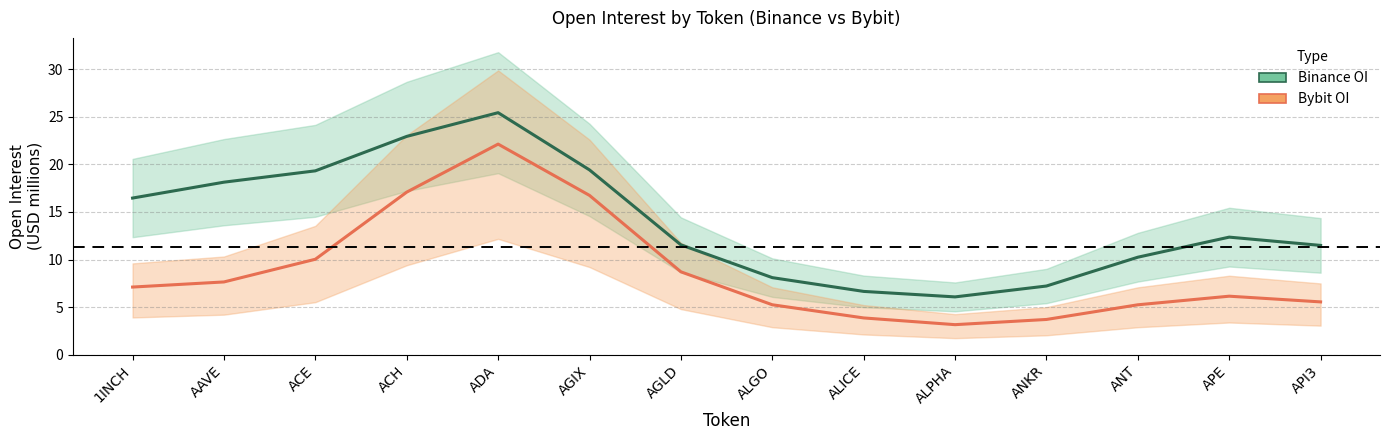

Which series has the largest total across all categories?

Binance OI